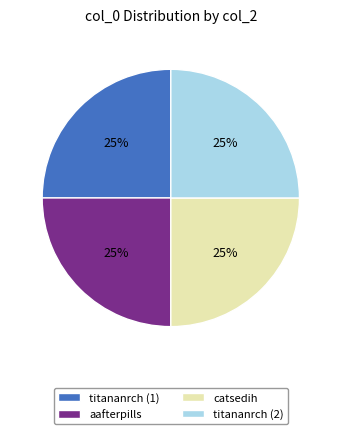

To the nearest percent, what portion does aafterpills represent?

25%